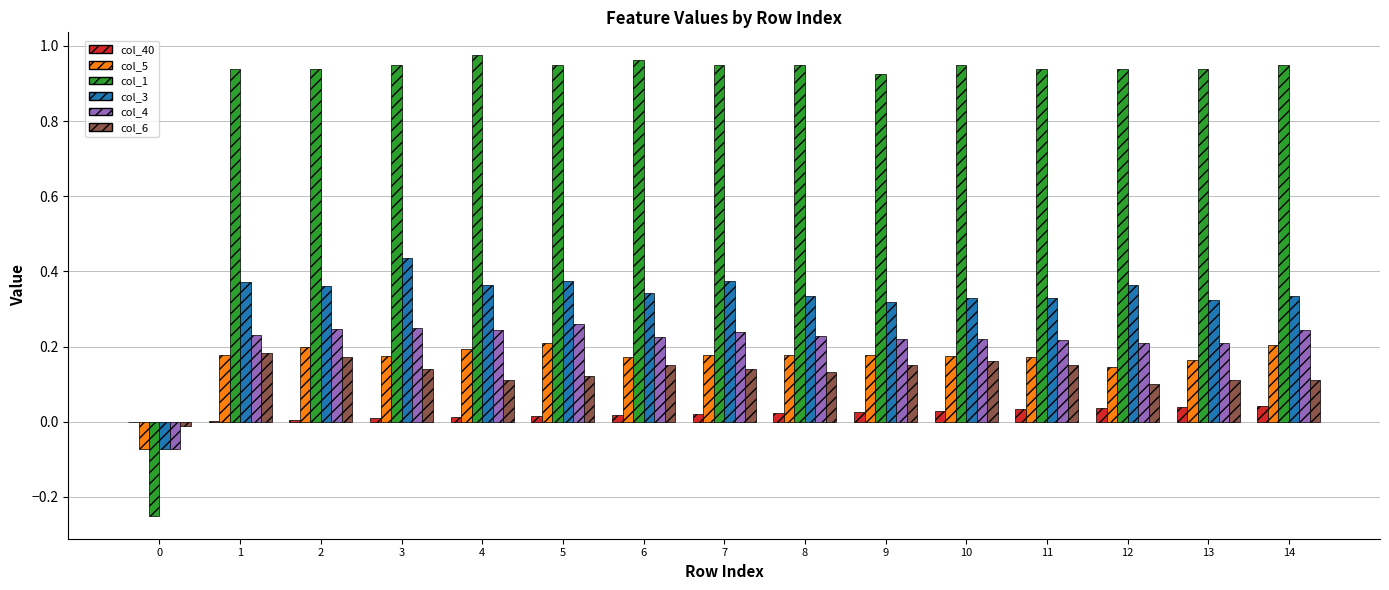

How many groups of bars are there?

15